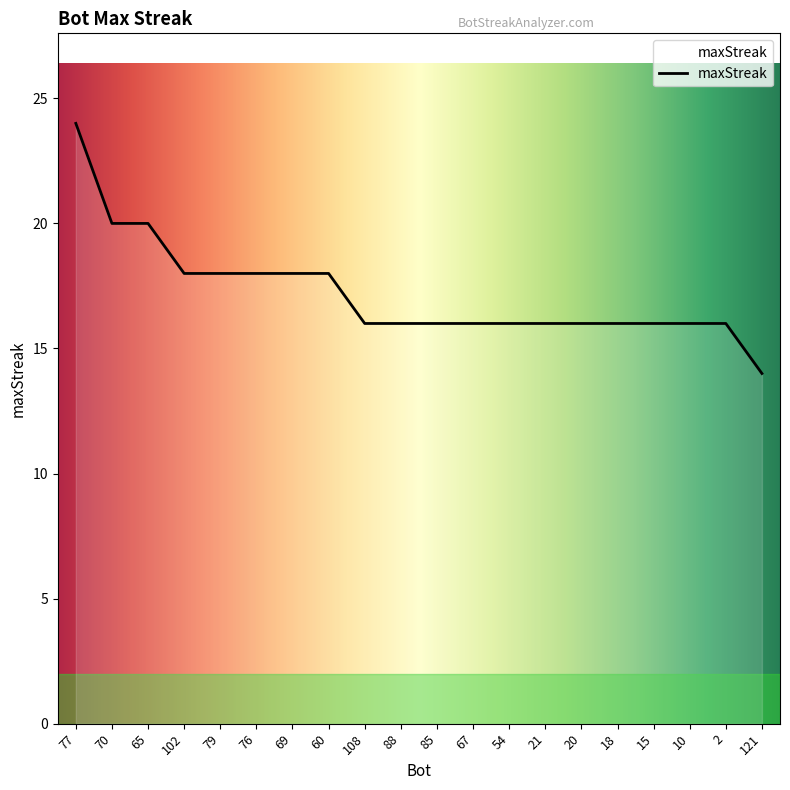

Reading left to right, what are all the values shown in this chart?

77=24	70=20	65=20	102=18	79=18	76=18	69=18	60=18	108=16	88=16	85=16	67=16	54=16	21=16	20=16	18=16	15=16	10=16	2=16	121=14